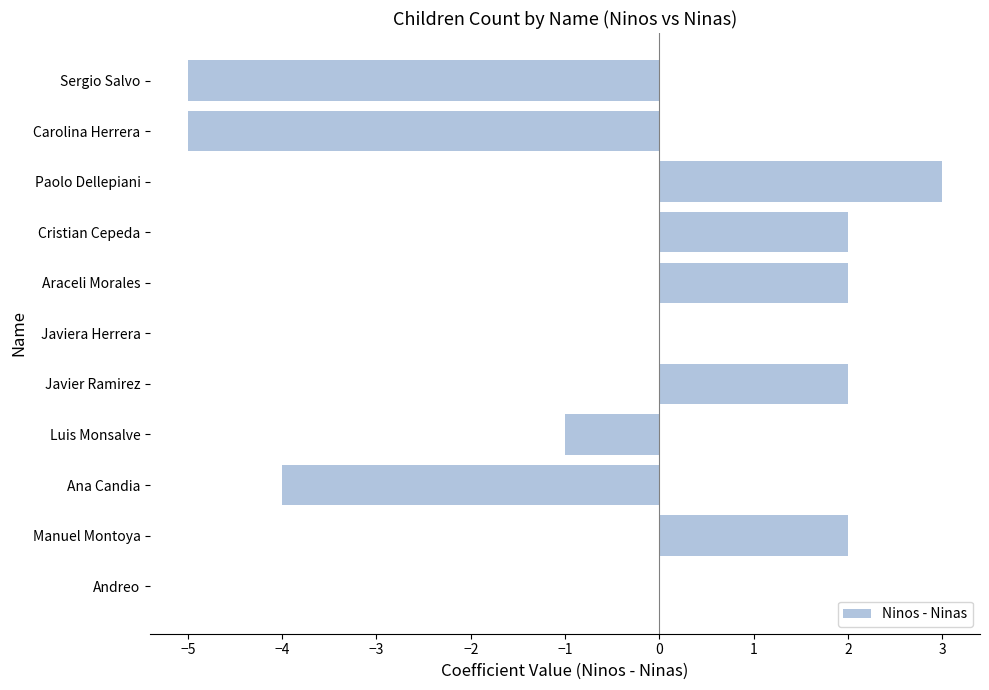

How many values are between -4 and 2?

8